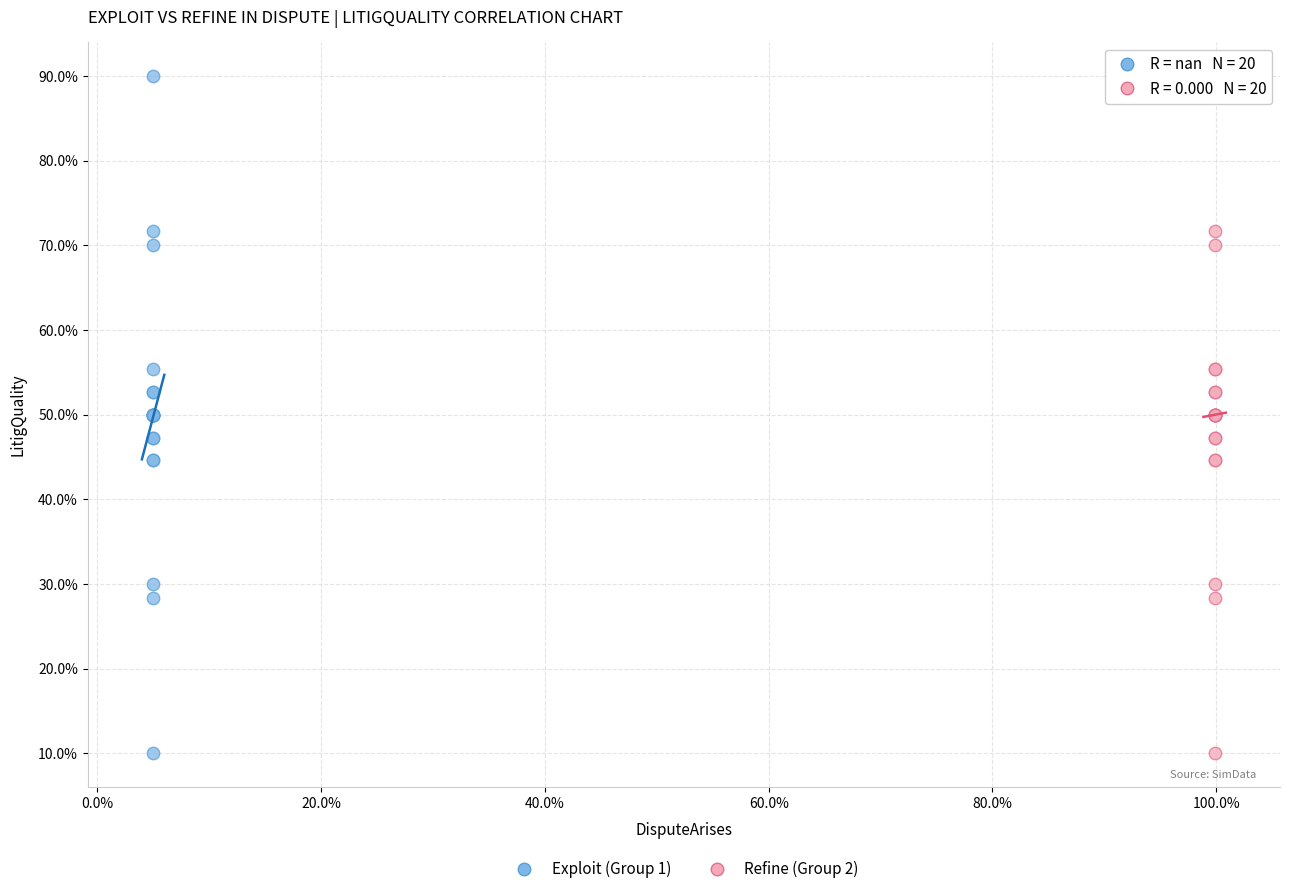

What are all the series names shown in the legend?

Exploit (Group 1), Refine (Group 2)